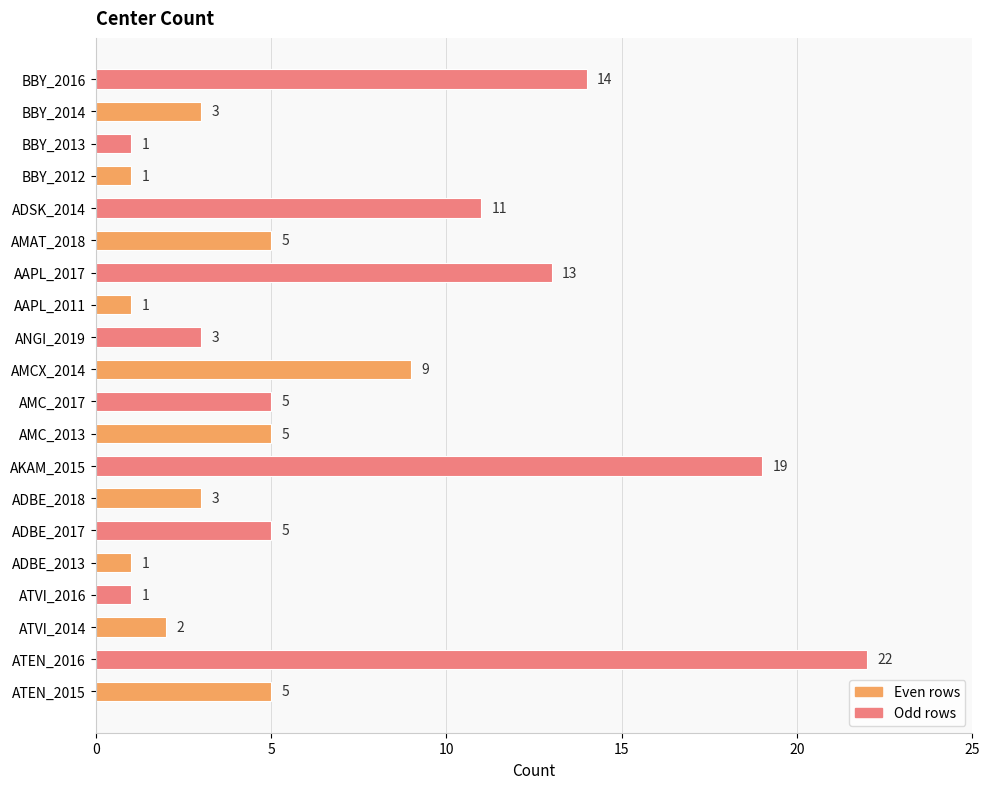

Which has a higher value, AAPL_2017 or BBY_2012?

AAPL_2017